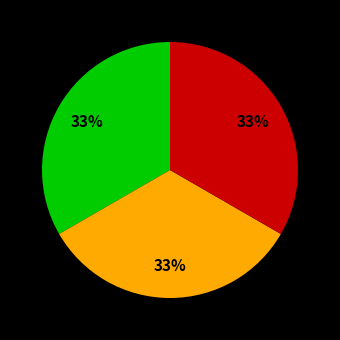

To the nearest percent, what is the average slice percentage?

33%